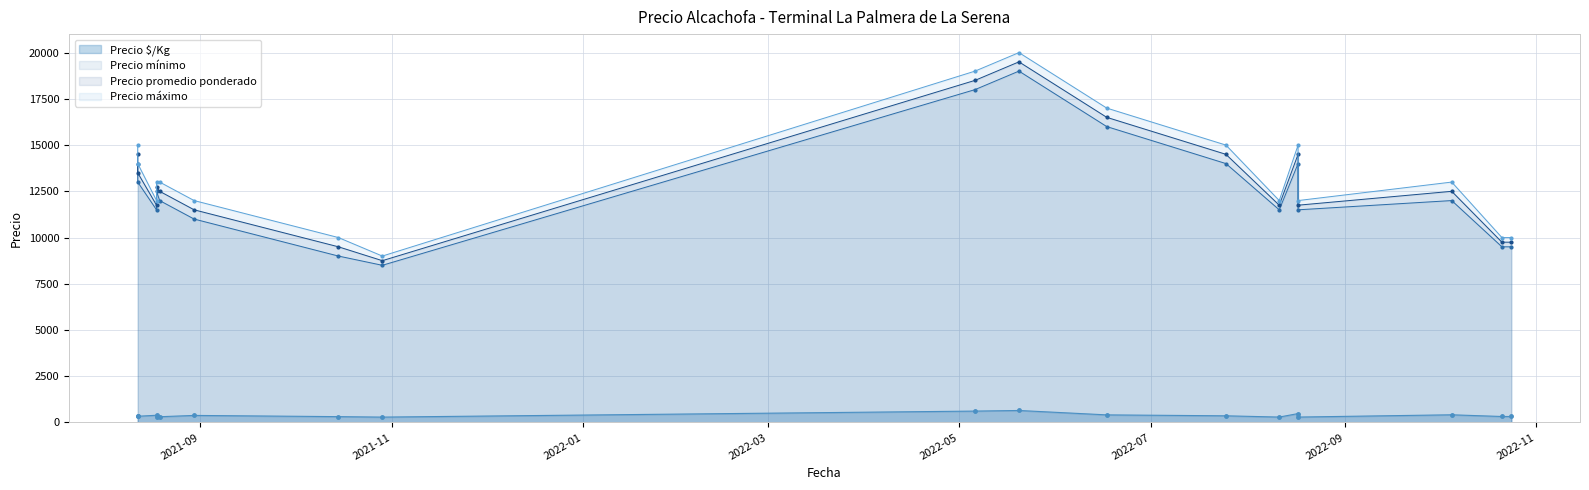

True or false: Precio $/Kg and Precio máximo intersect in this chart.

False